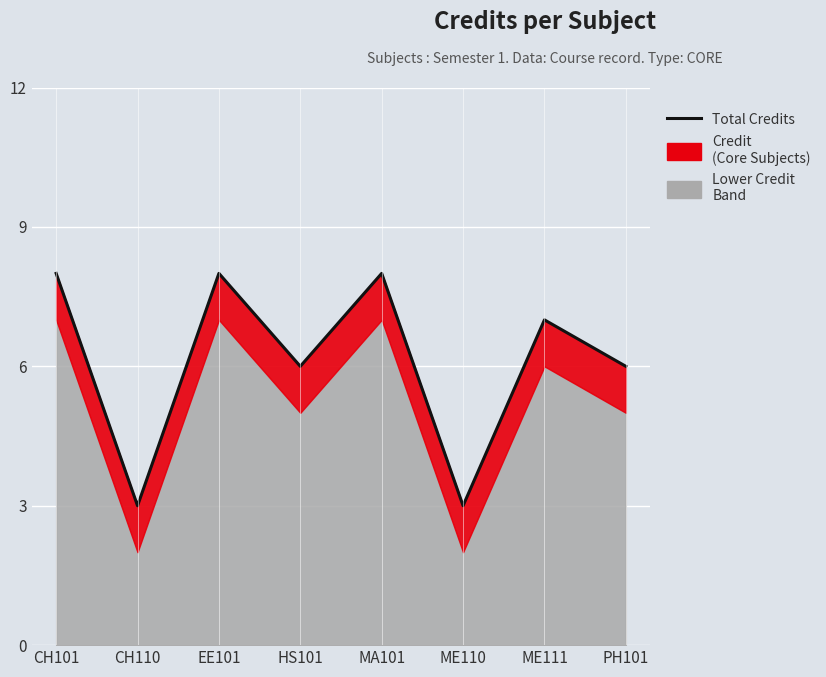

How many points are lower than both their immediate neighbors (excluding endpoints)?

3